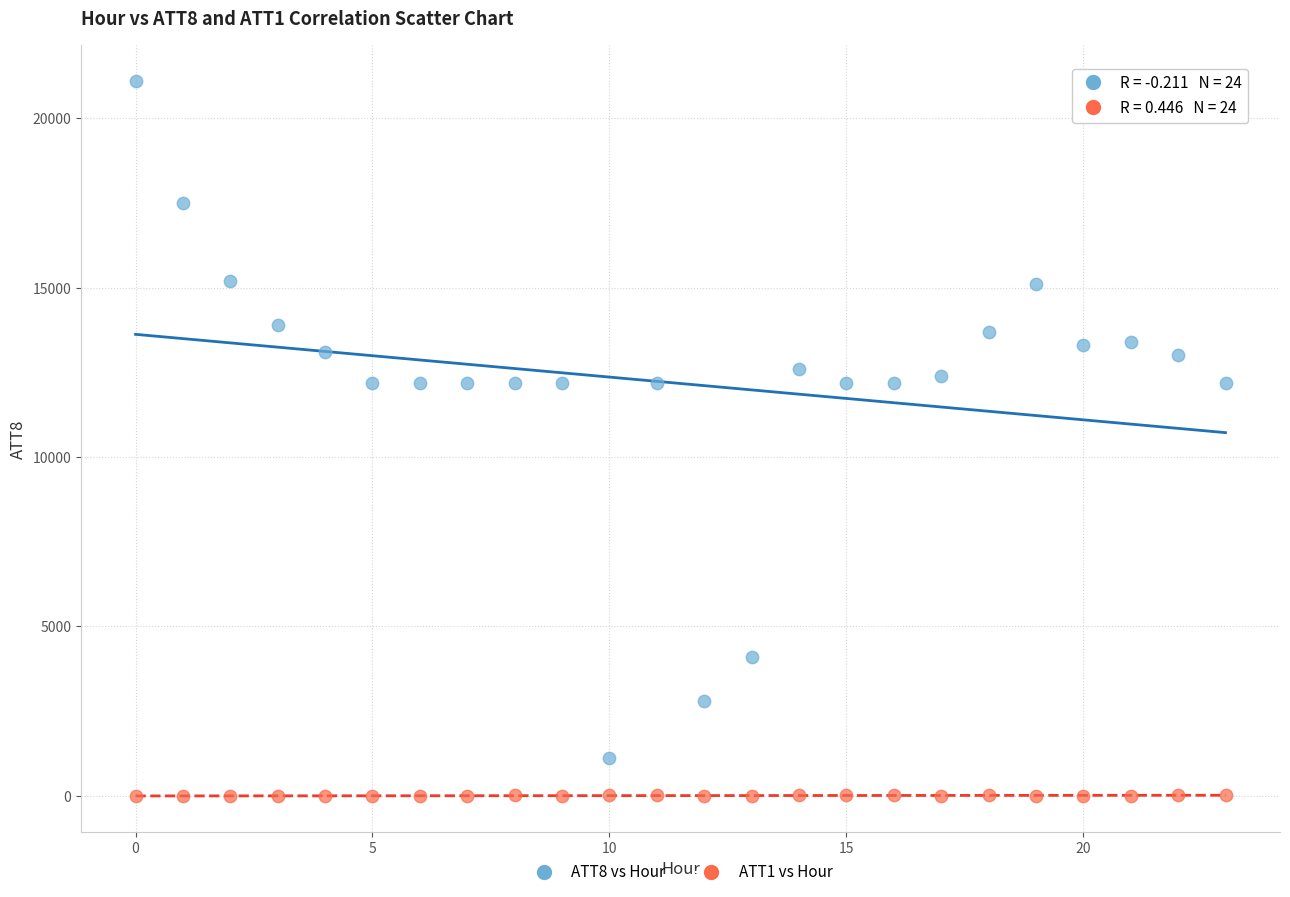

Which series has the largest Y range (max minus min)?

ATT8 vs Hour